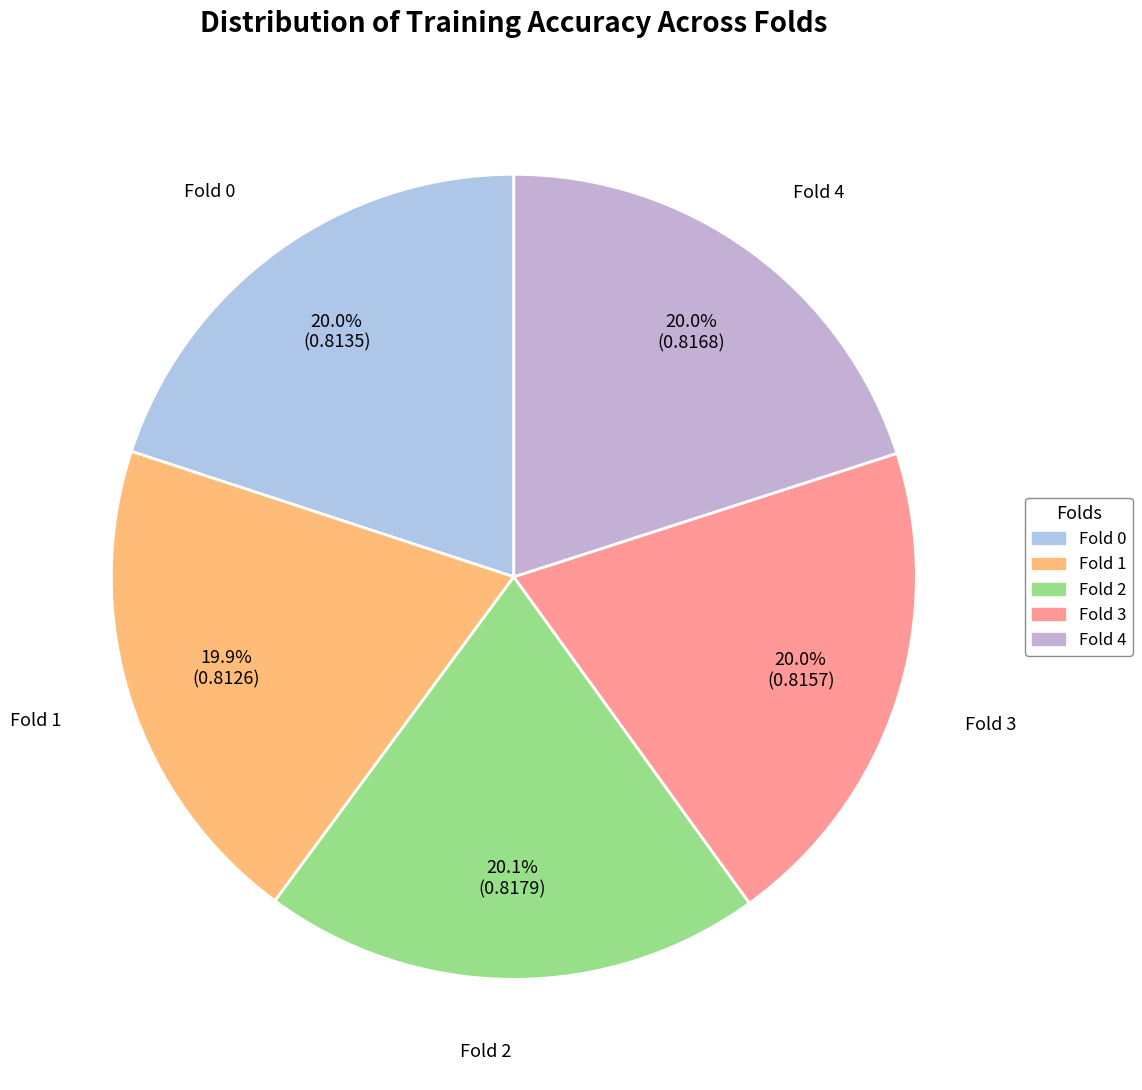

What portion of the pie excludes Fold 2?

79.9%